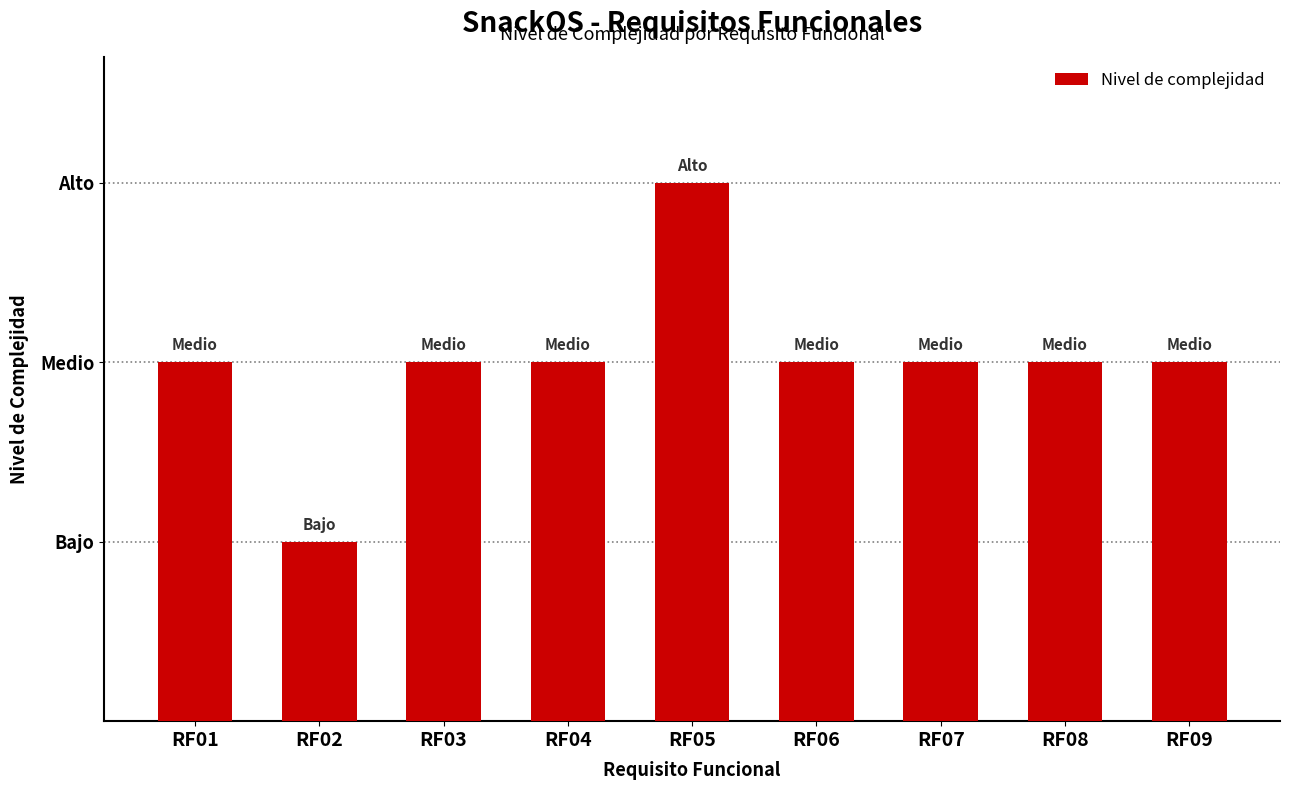

How many bars are there in total?

9